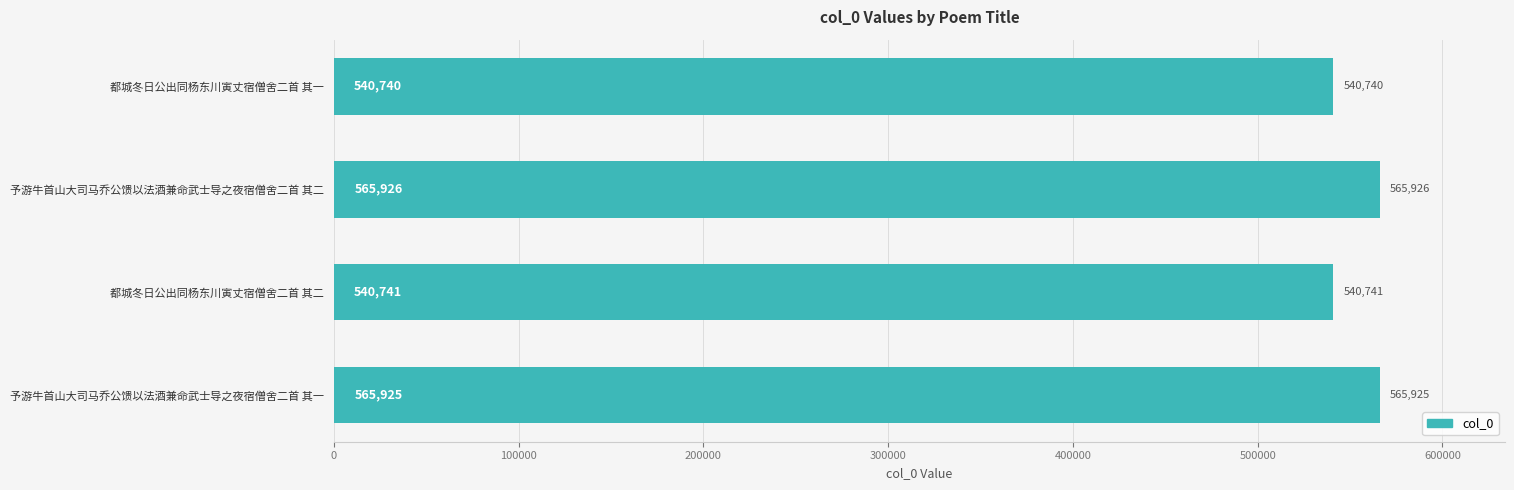

The chart shows a value of 540740 at 都城冬日公出同杨东川寅丈宿僧舍二首 其一. True or false?

True